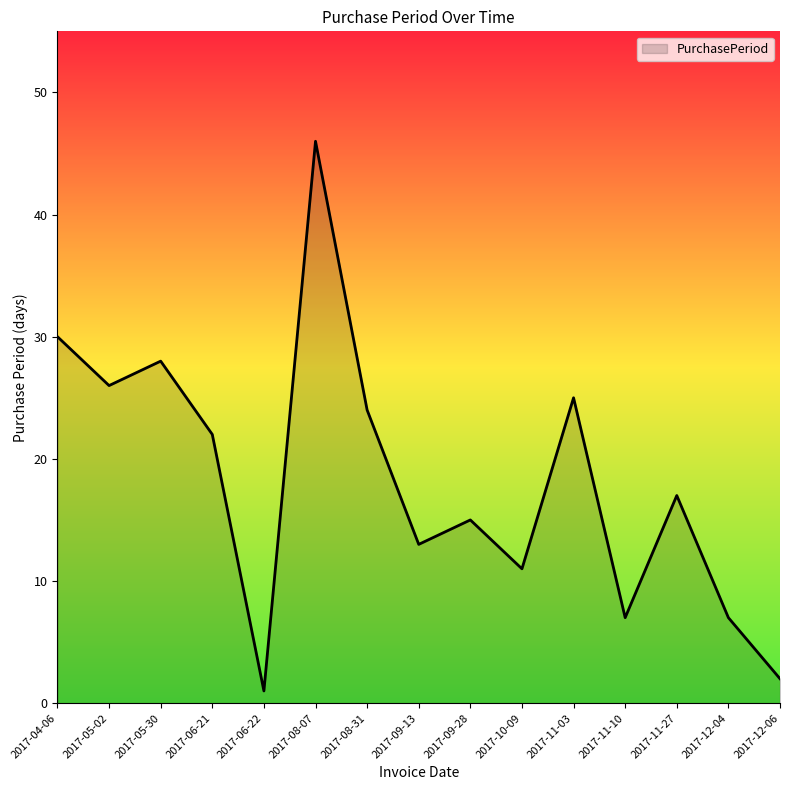

What is the difference between the second highest and minimum values?

29